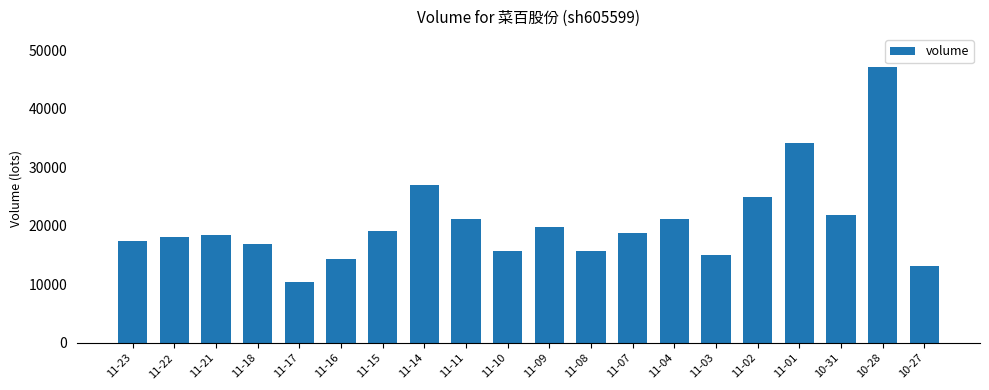

At which category does the chart reach its minimum across all series?

11-17